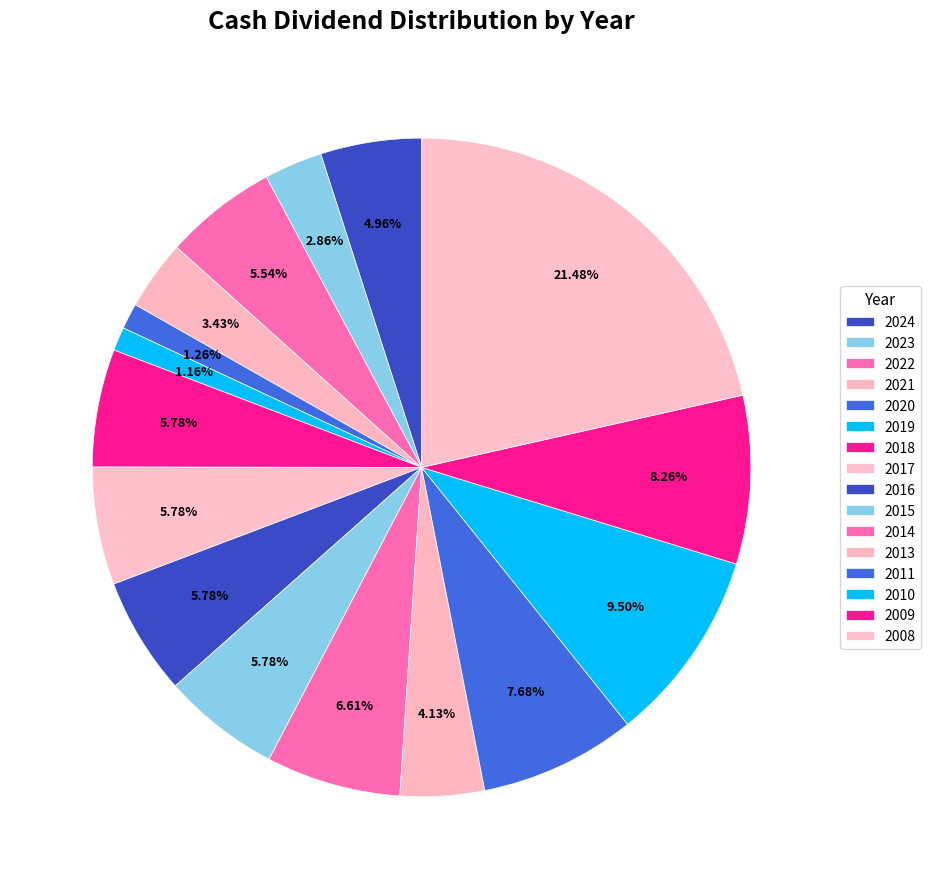

How many segments does this pie chart have?

16